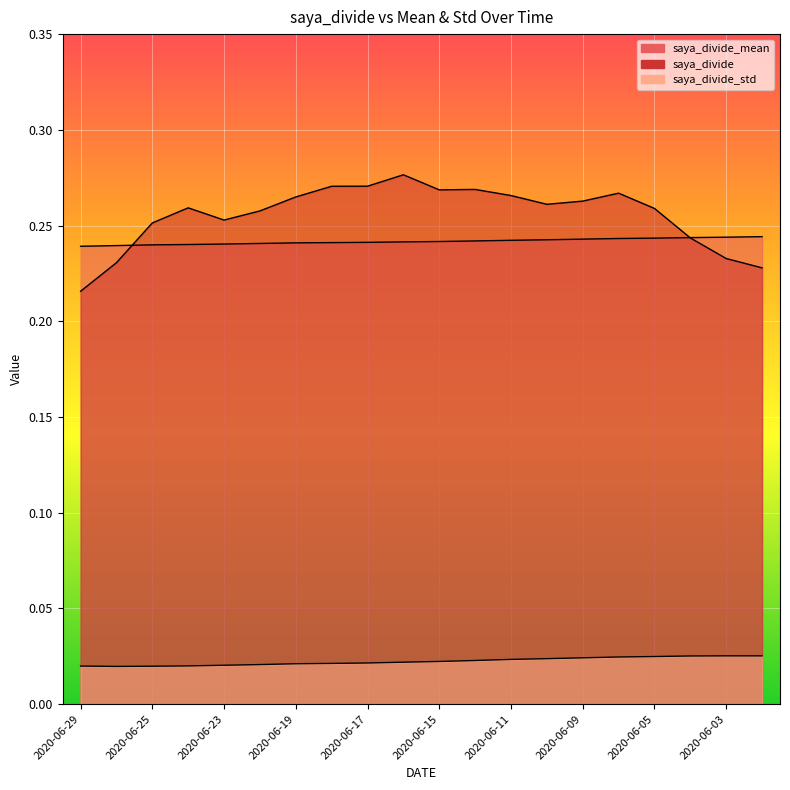

Which label corresponds to the largest value in the chart?

2020-06-16